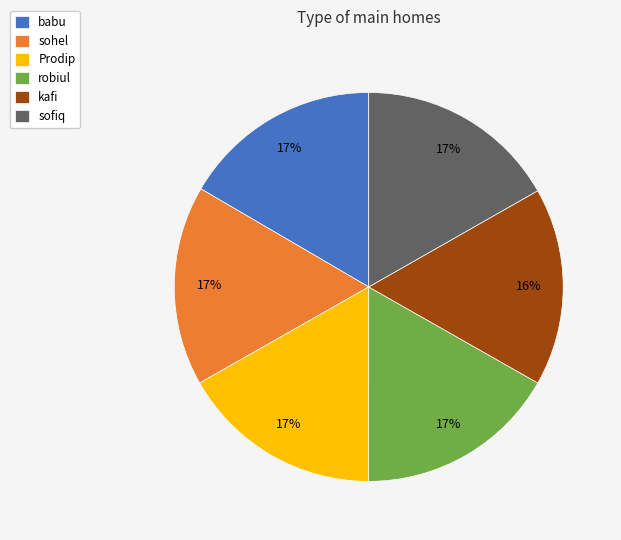

Approximately how many times larger is the value at Prodip compared to sohel?

1.0